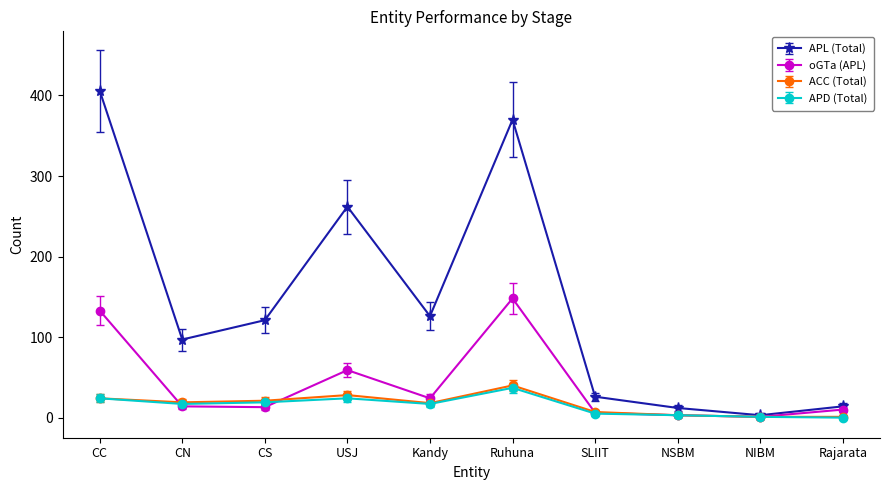

What is the sum of the ACC (Total) values at Ruhuna and SLIIT?

47